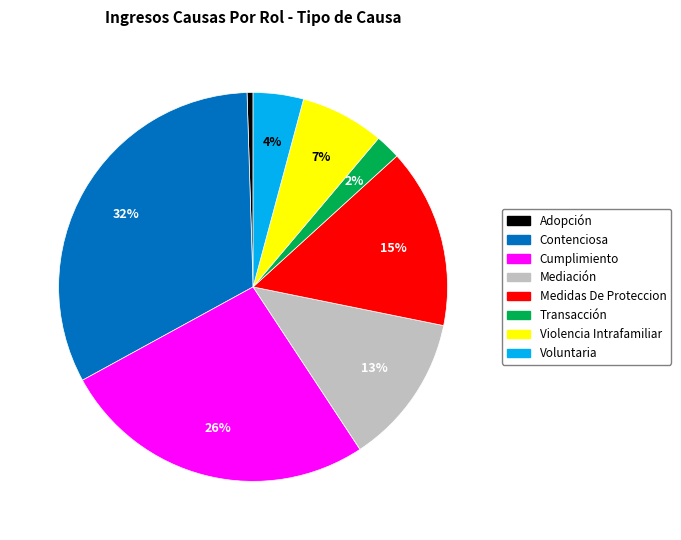

Rank the categories by value from lowest to highest.

Adopción, Transacción, Voluntaria, Violencia Intrafamiliar, Mediación, Medidas De Proteccion, Cumplimiento, Contenciosa